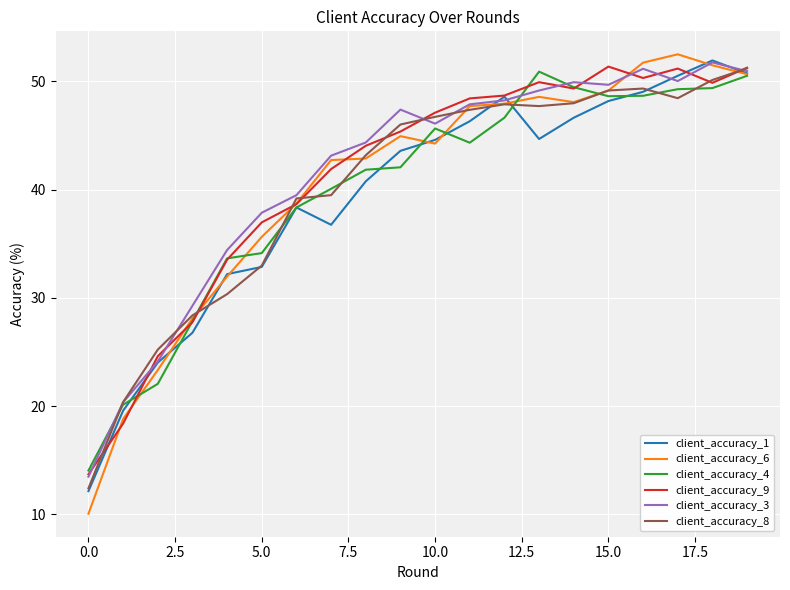

What is the maximum value shown in the chart?

52.5